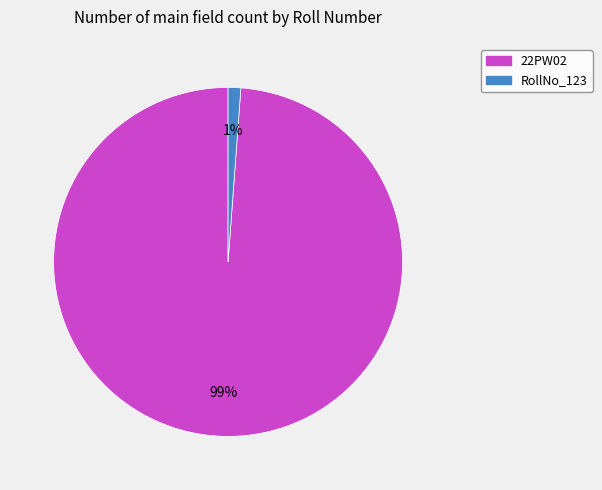

The RollNo_123 slice represents 1% of the pie. True or false?

True